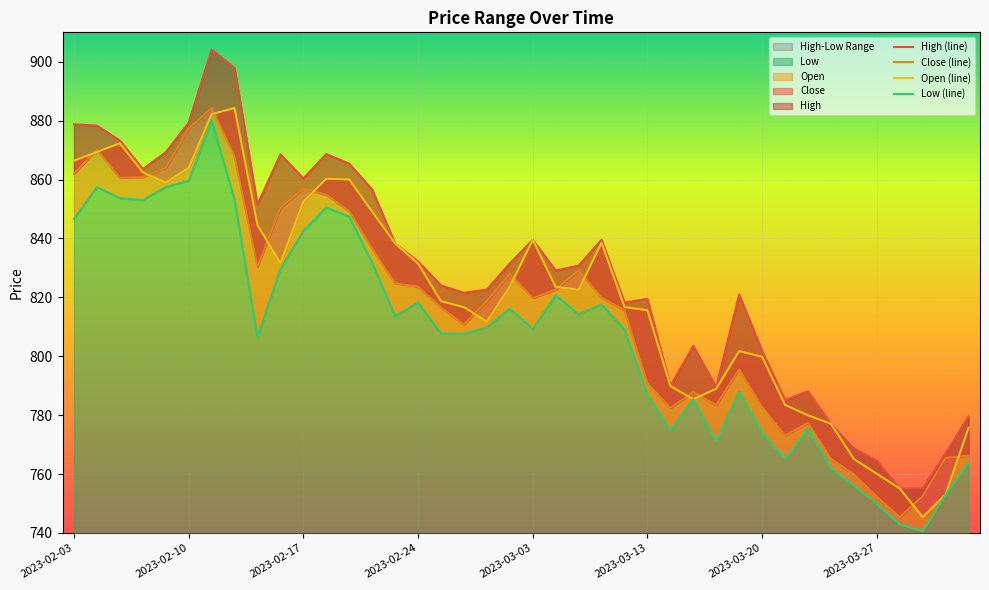

What is the difference between the maximum and minimum values in the Open series?

138.9